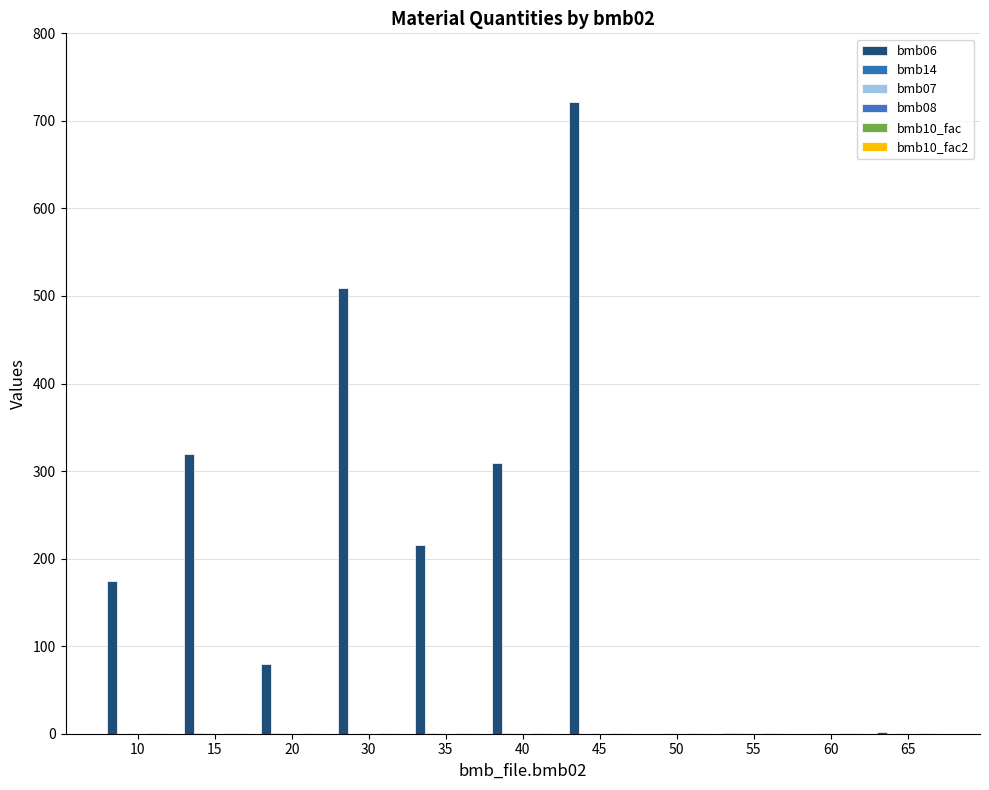

How many distinct data groups are displayed?

5